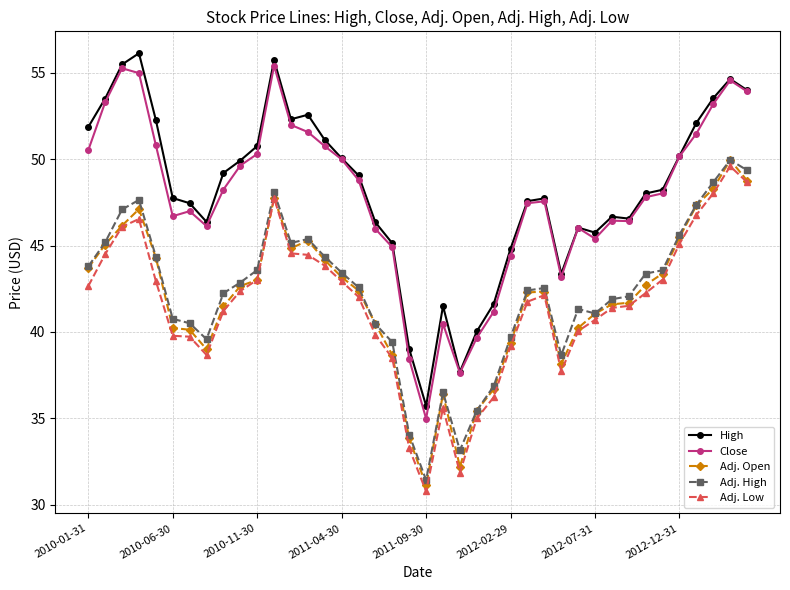

What are all the series names shown in the legend?

High, Close, Adj. Open, Adj. High, Adj. Low